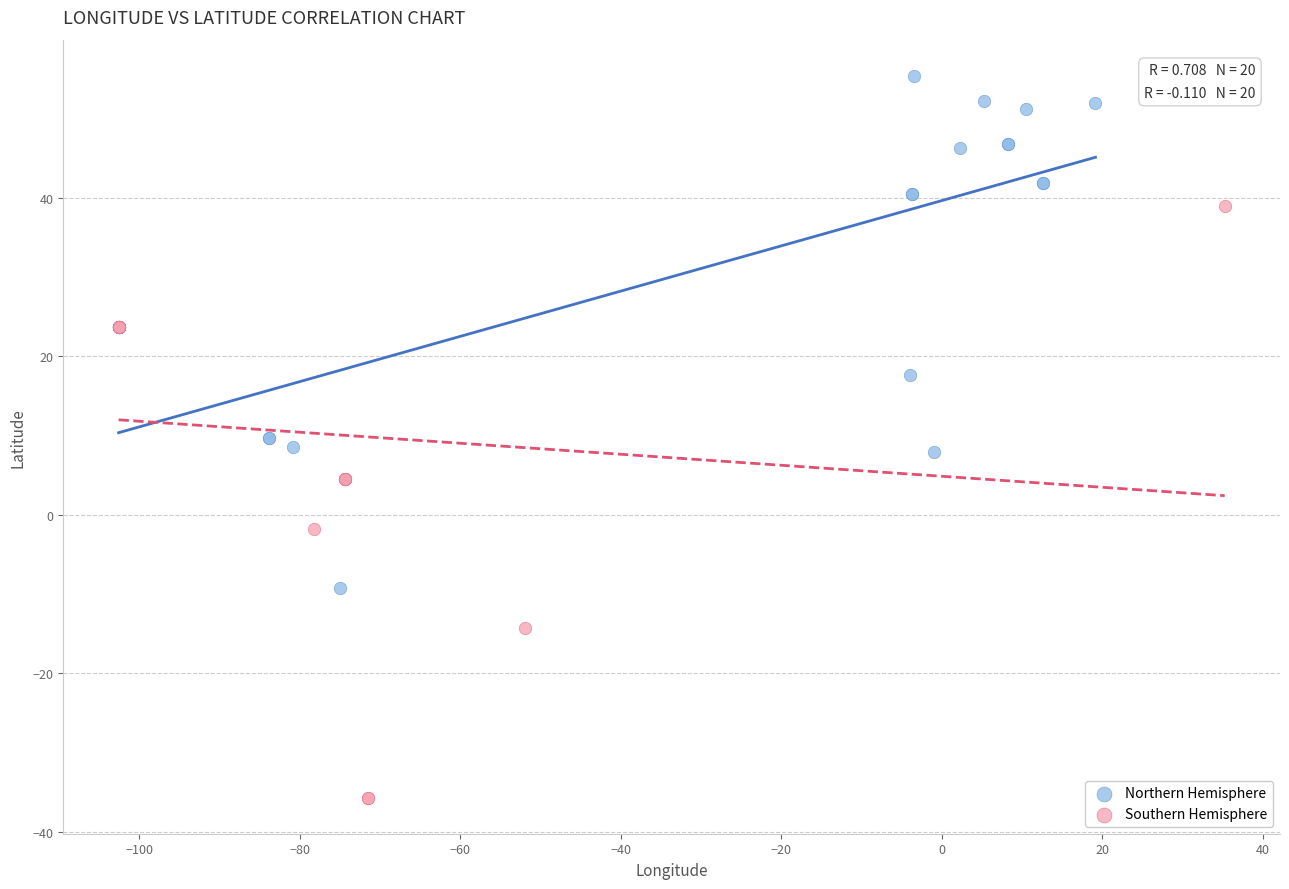

Which series contains the lowest Y value?

Southern Hemisphere